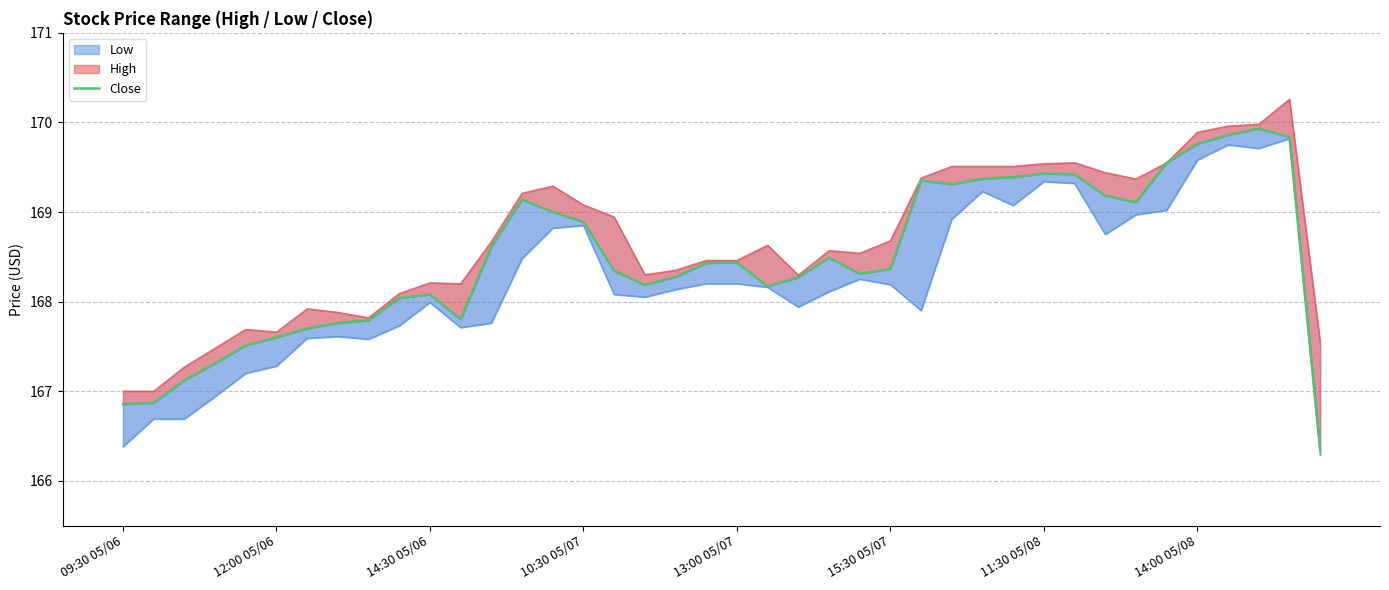

What is the label of the 23rd point from the left?

22